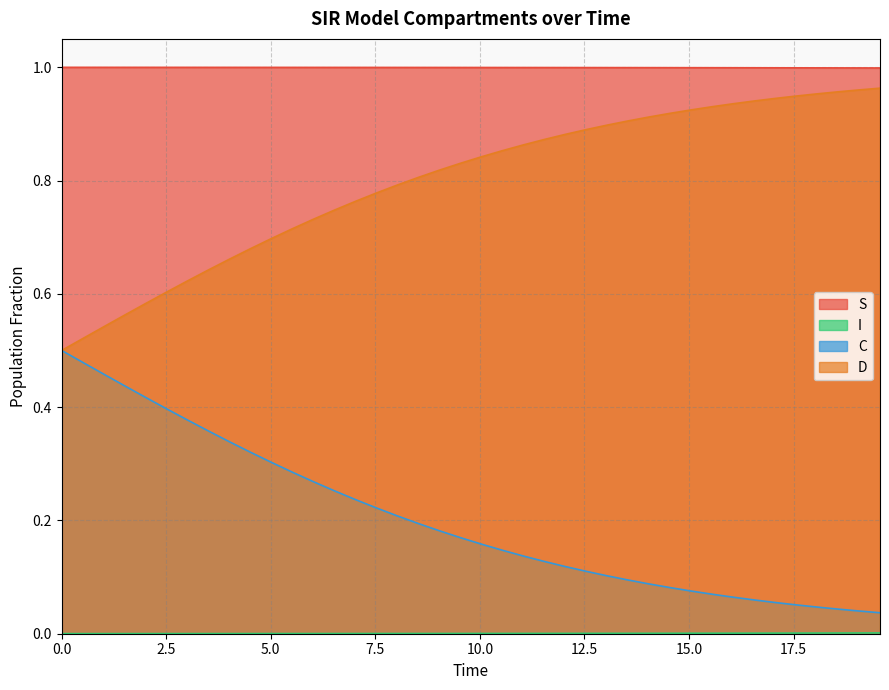

Which series has the largest range (max minus min)?

C